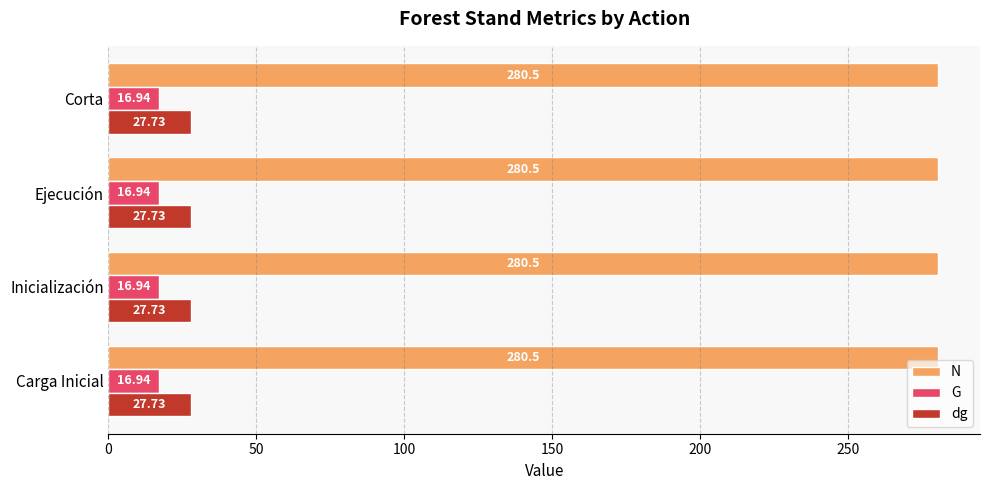

What is the lowest value of the N series?

280.5